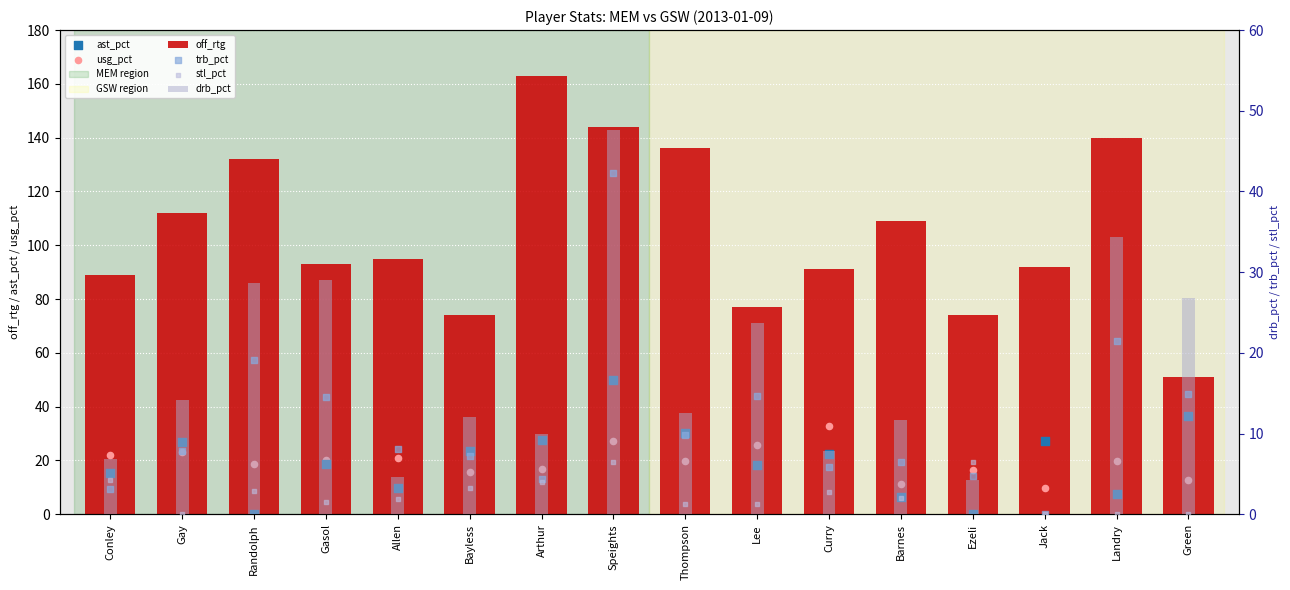

Is the value of drb_pct at Curry greater than the value of usg_pct at Thompson?

No